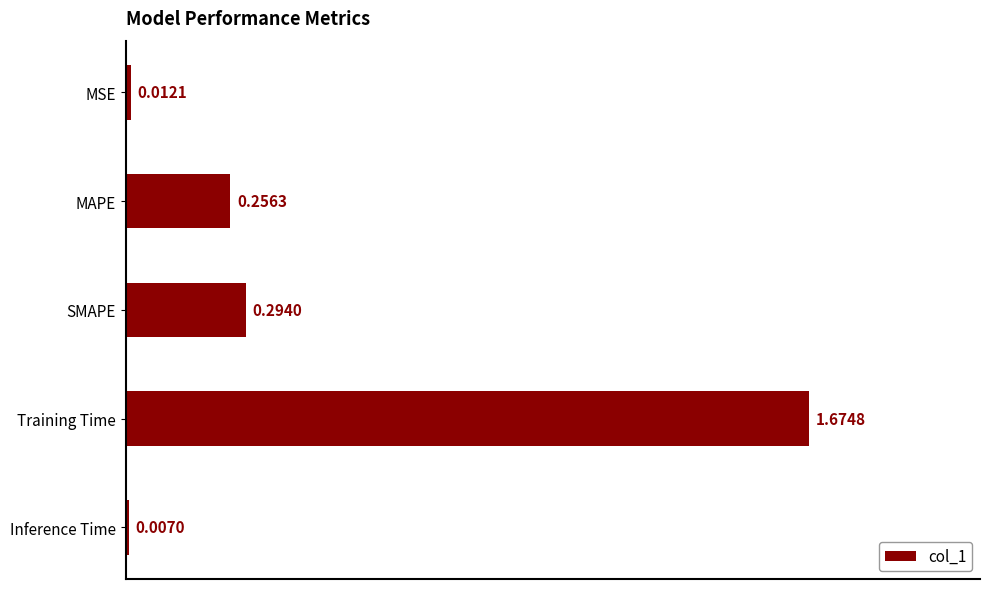

What is the label of the 4th bar from the bottom?

MAPE